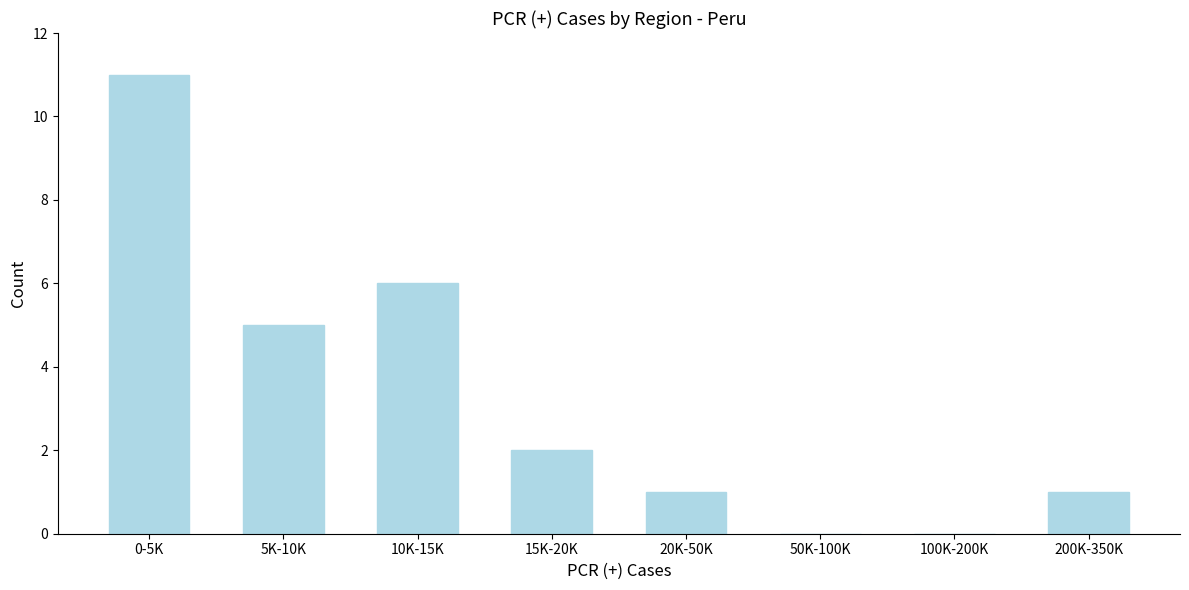

Reading left to right, what are all the values shown in this chart?

0-5K=11	5K-10K=5	10K-15K=6	15K-20K=2	20K-50K=1	50K-100K=0	100K-200K=0	200K-350K=1